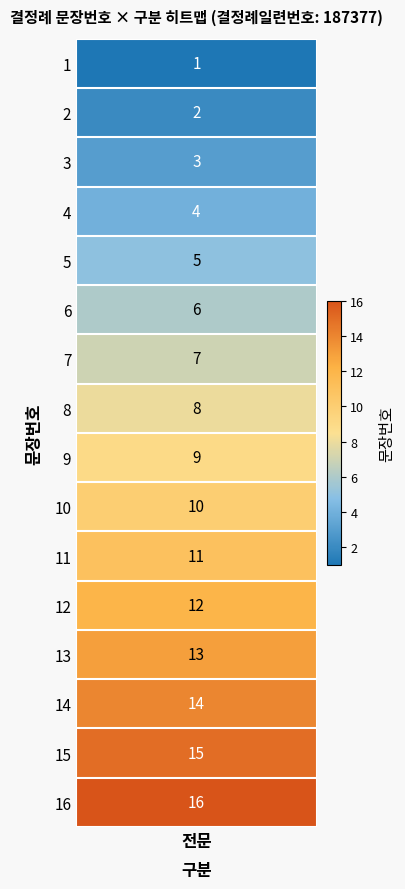

Reading left to right, transcribe all the data shown in this chart.

1	2	3	4	5	6	7	8	9	10	11	12	13	14	15	16